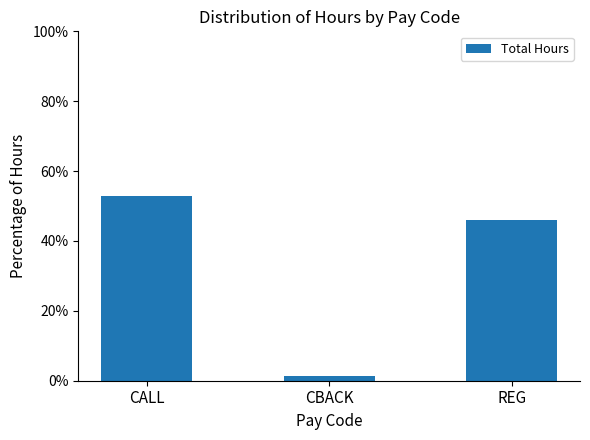

What is the difference between the values at REG and CBACK?

44.8